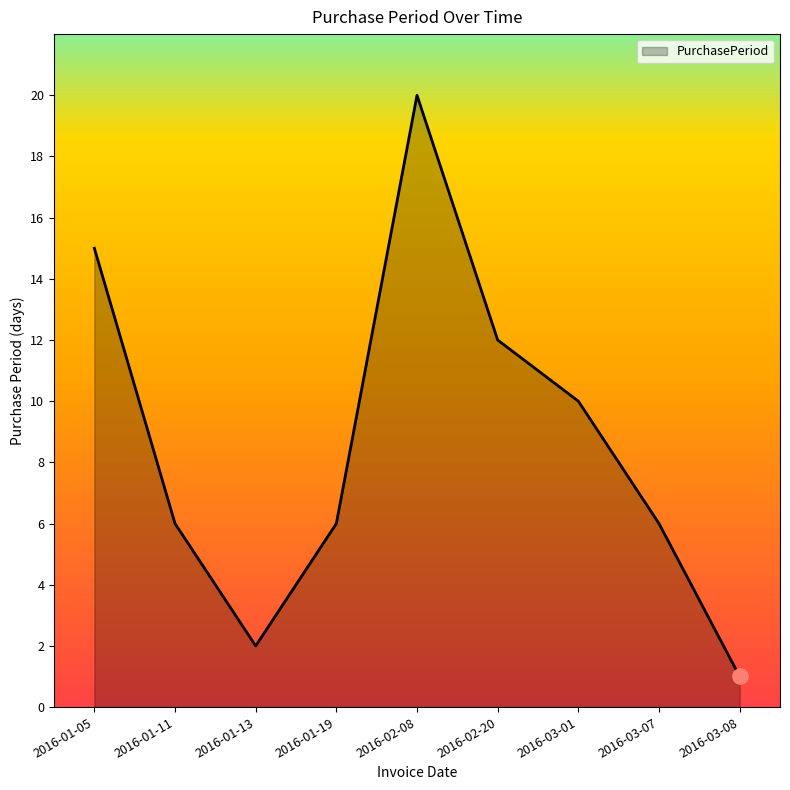

Which has a higher value, 2016-01-13 or 2016-01-05?

2016-01-05